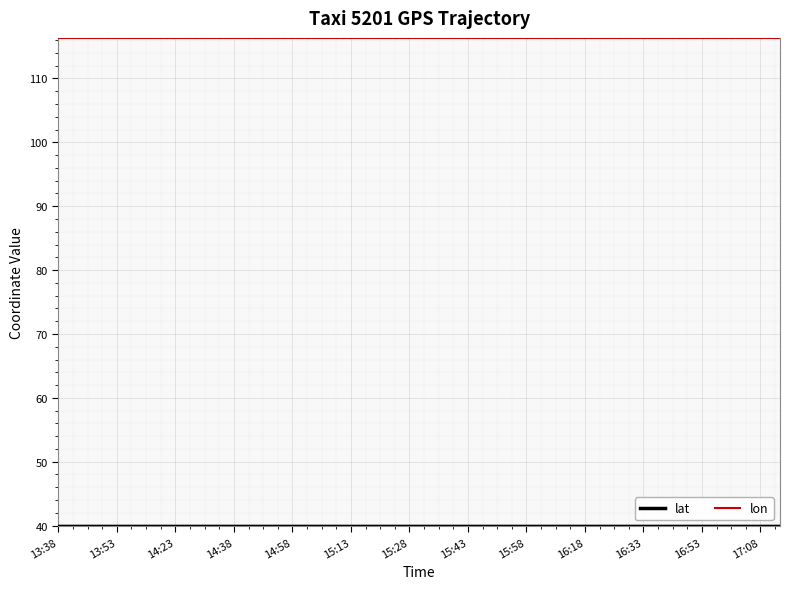

Which series has the largest total across all categories?

lon